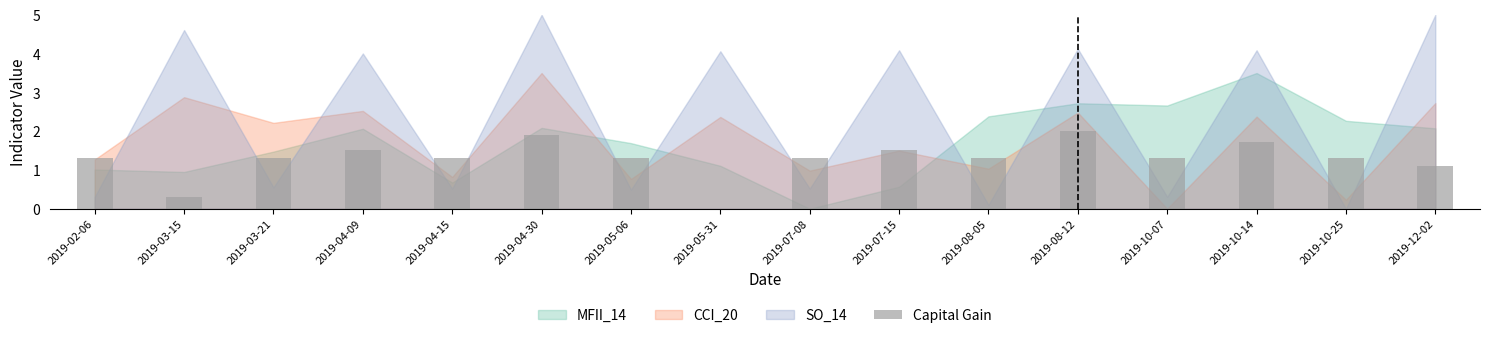

What is the approximate value at 2019-03-15?

0.3